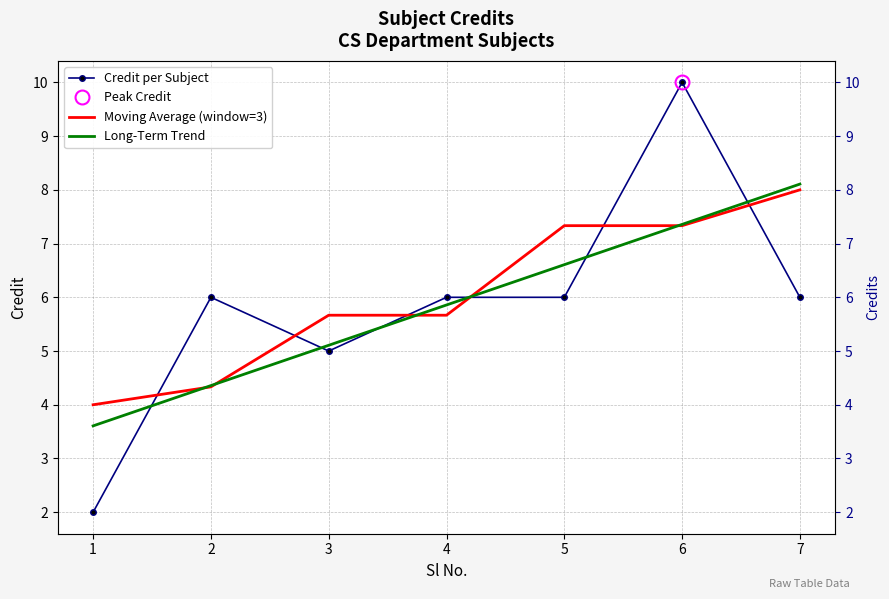

What is the minimum value shown in the chart?

2.0